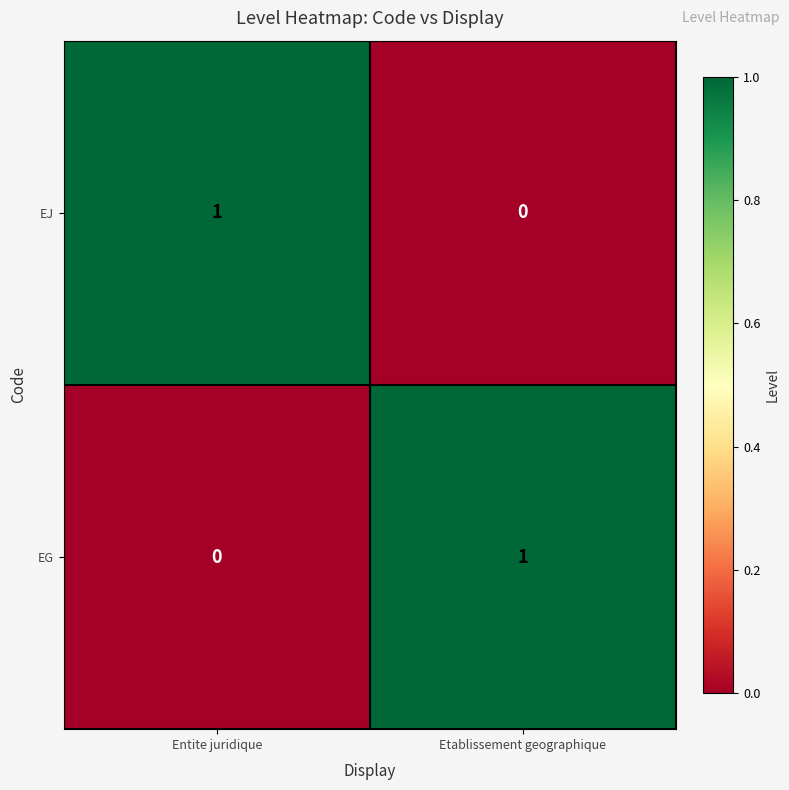

What is the difference between the highest and lowest values at Entite juridique?

1